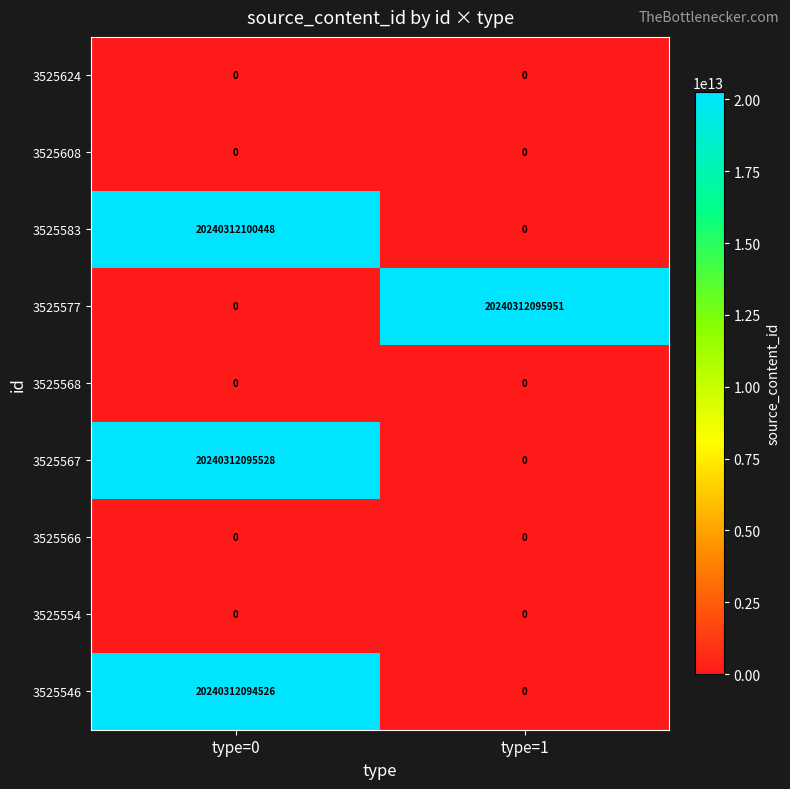

True or false: 3525554 has a value of 0 at type=0.

True